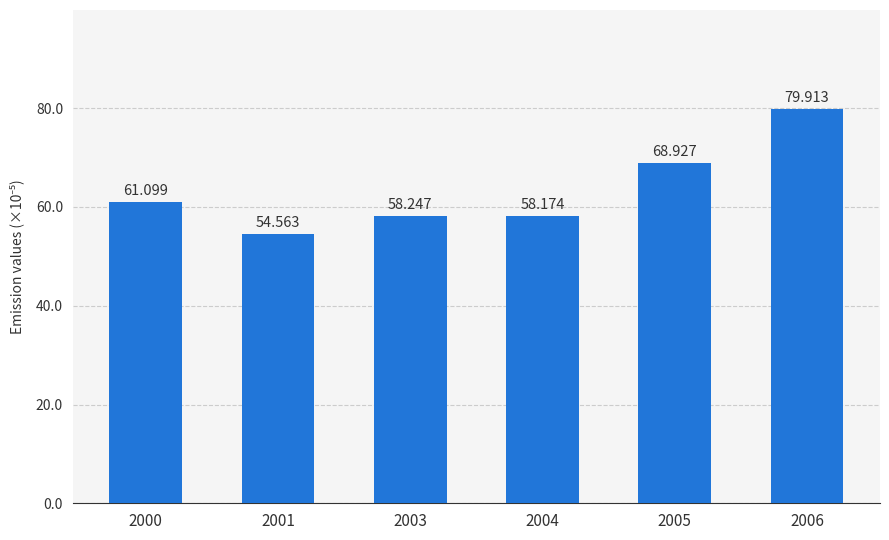

Read the value at 2003.

58.2